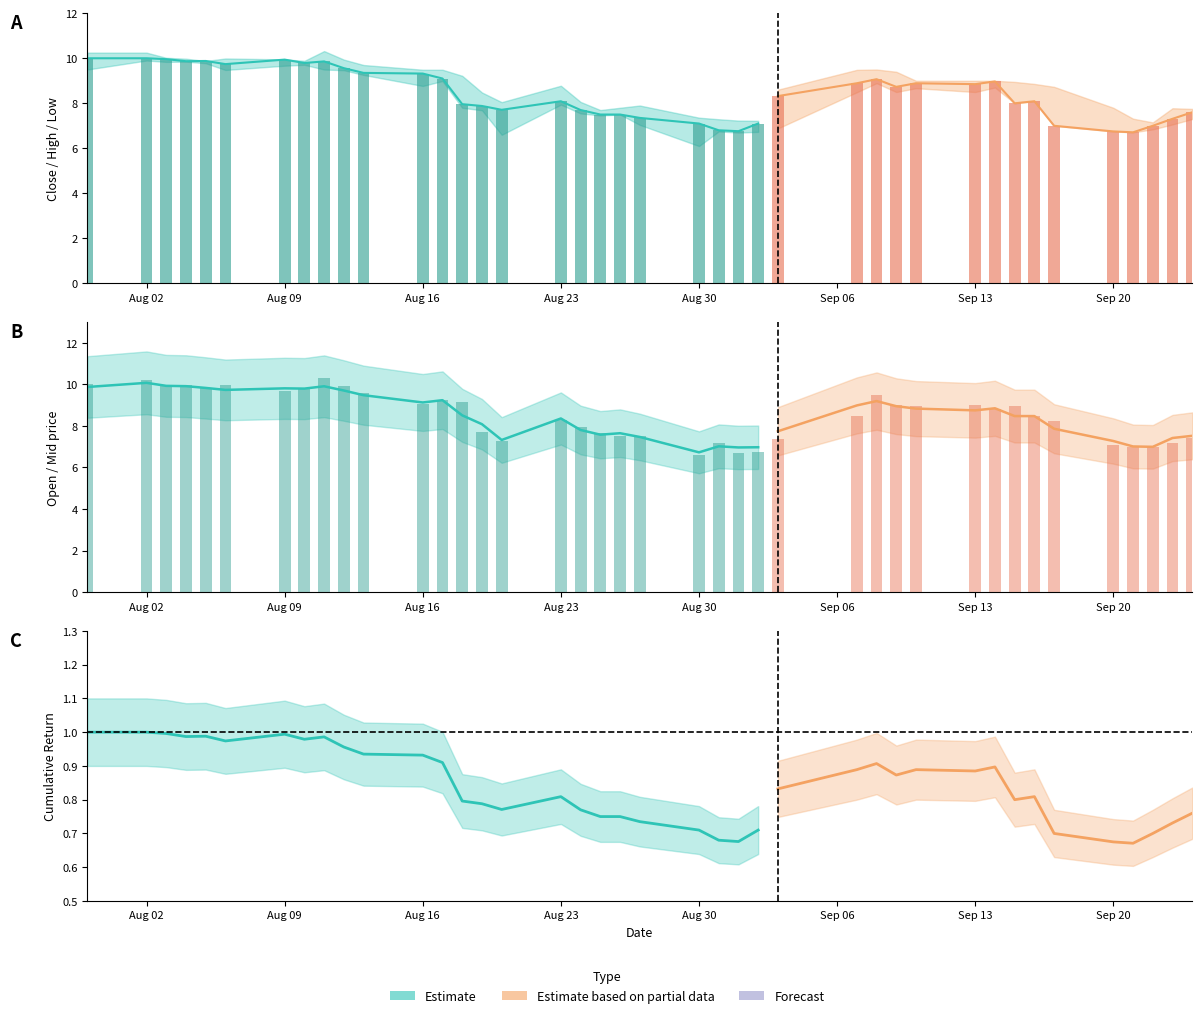

Is the value of Open at 23 greater than the value of Close at 13?

No